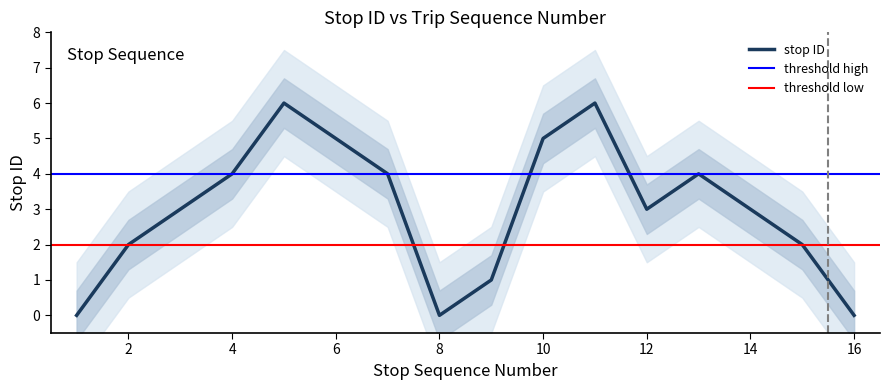

At which label does the data first exceed 3?

4